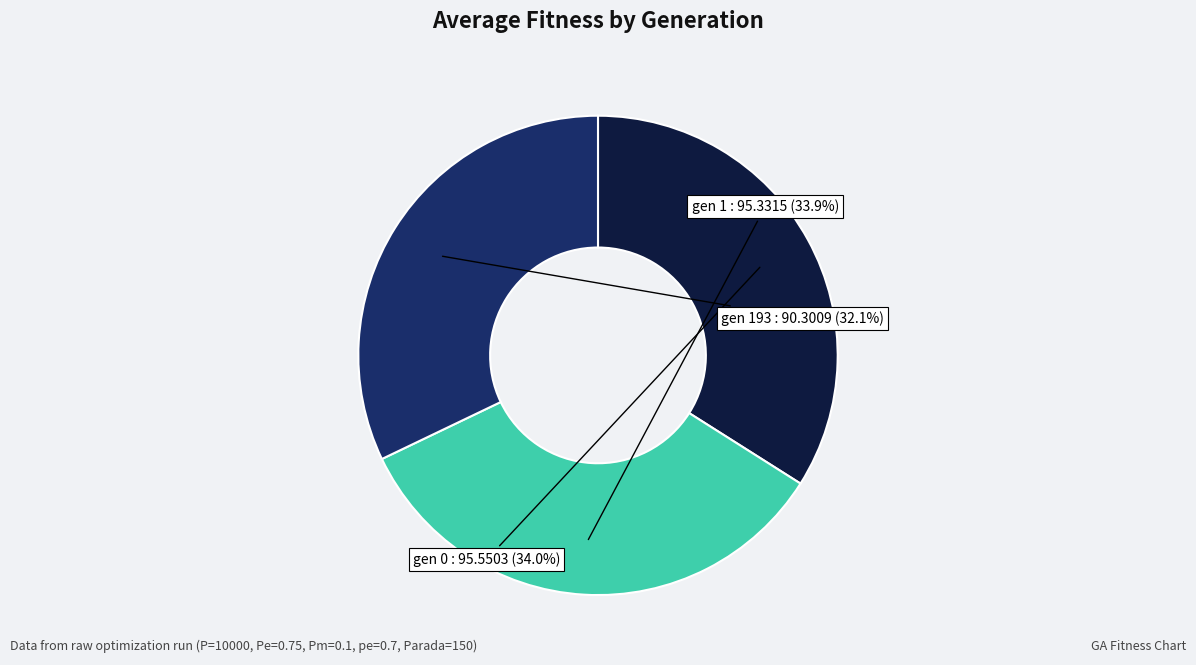

Is there a majority slice in this chart?

No